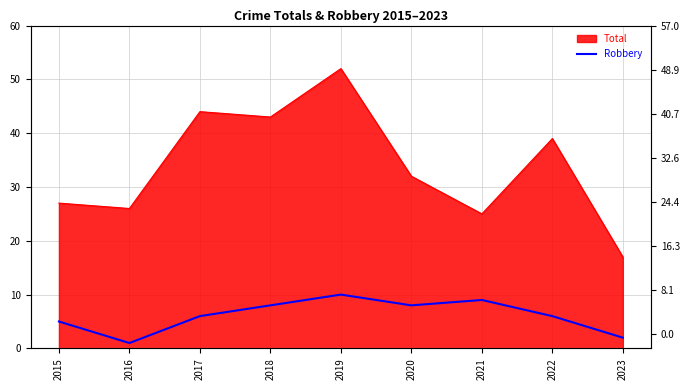

Where is the data nearest to the value 5?

2015